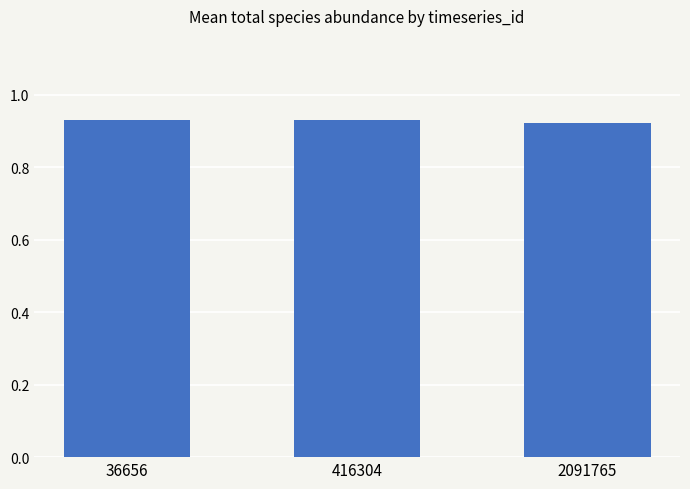

The chart shows a value of 1.4 at 2091765. True or false?

False